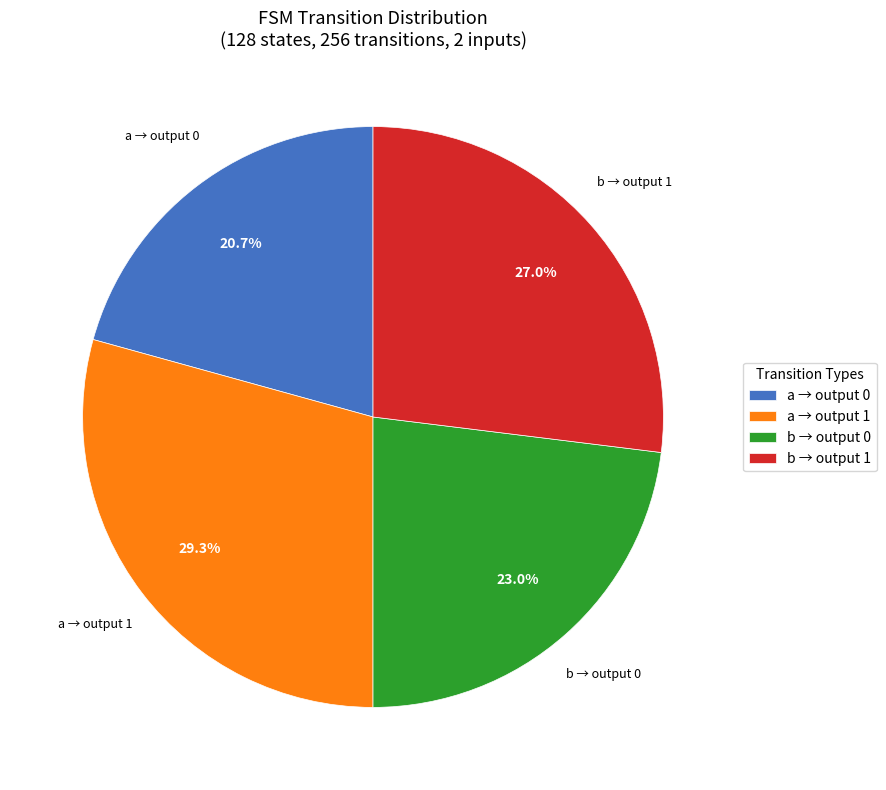

Approximately how many times larger is the value at b → output 0 compared to a → output 1?

0.8